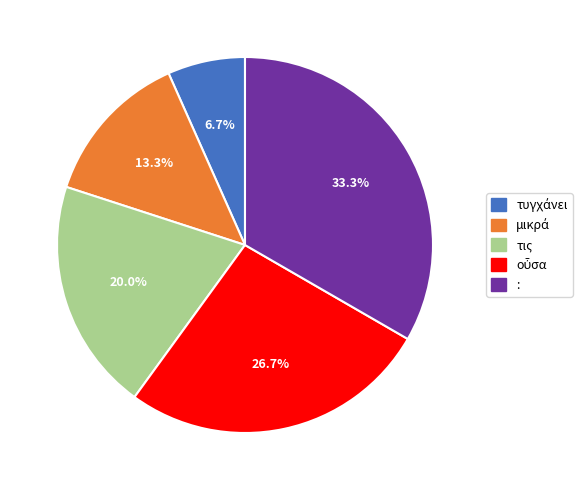

Does τις account for over 50% of the chart?

No